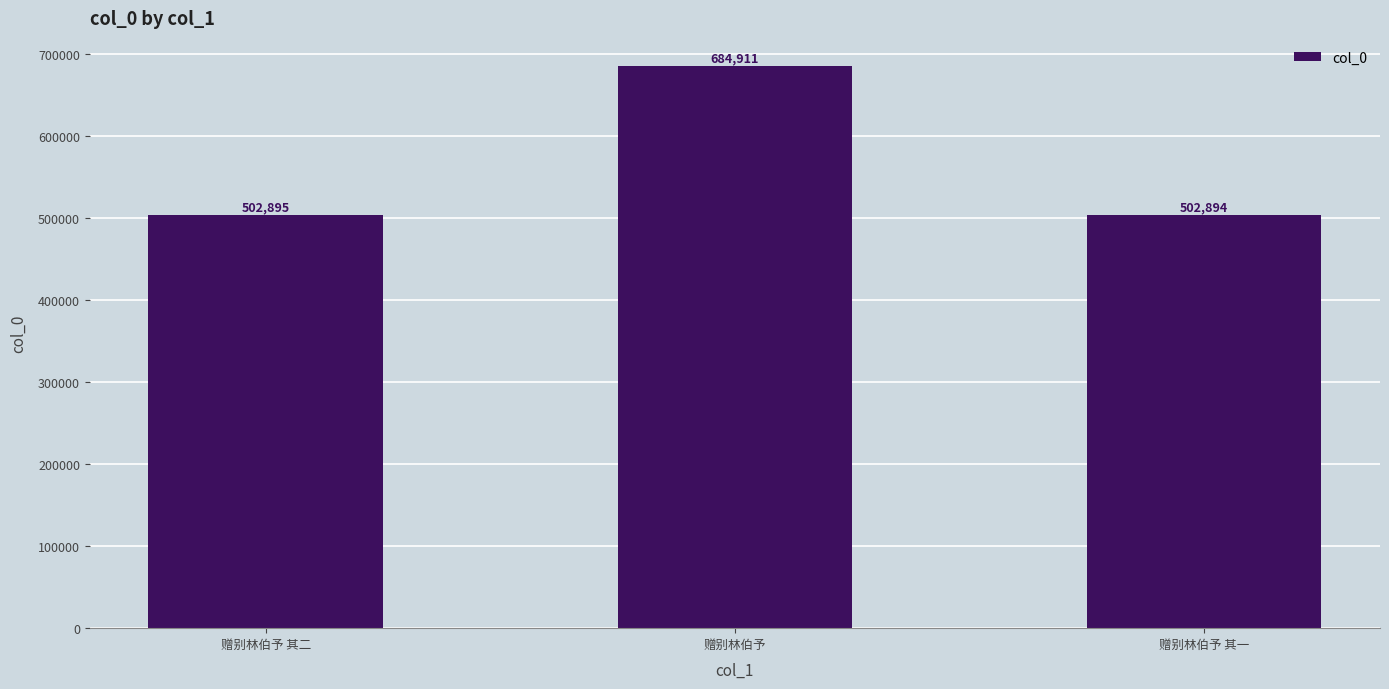

Reading left to right, what are all the values shown in this chart?

赠别林伯予 其二=502895	赠别林伯予=684911	赠别林伯予 其一=502894